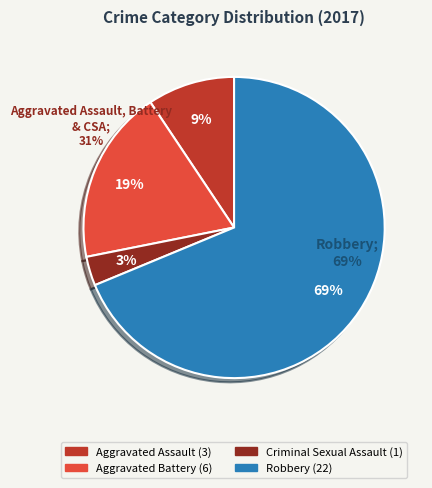

The Criminal Sexual Assault slice represents 8% of the pie. True or false?

False